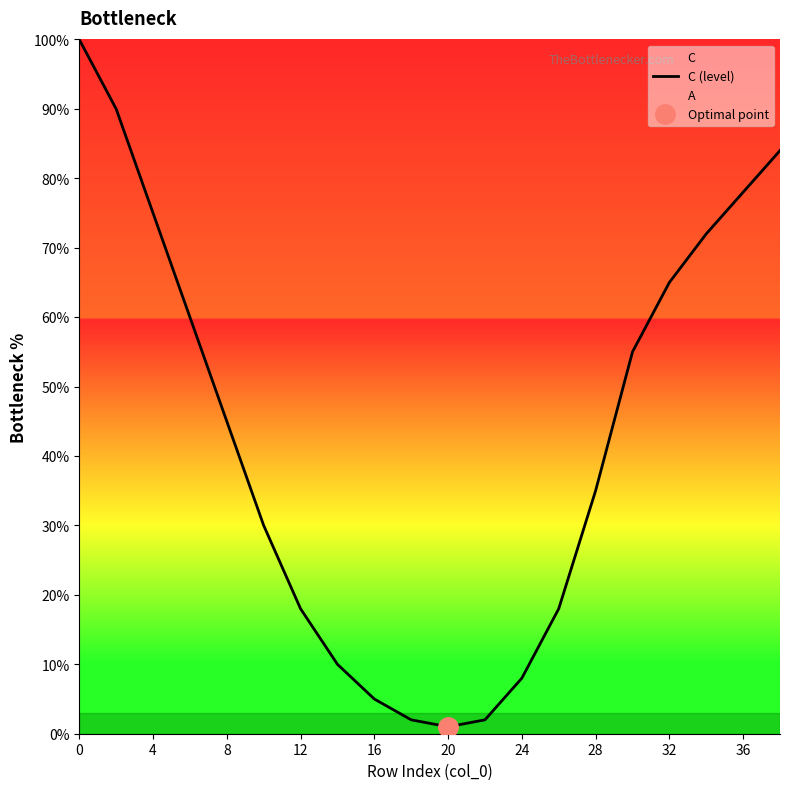

The value of C (level) at 4 is 75. True or false?

True